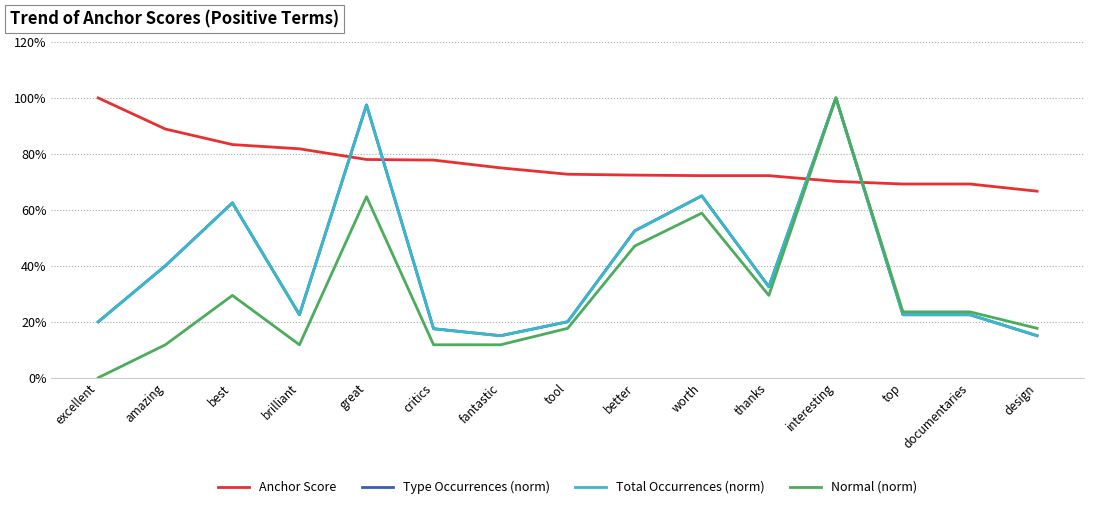

True or false: Anchor Score has more than 1 points higher than both neighbors.

False